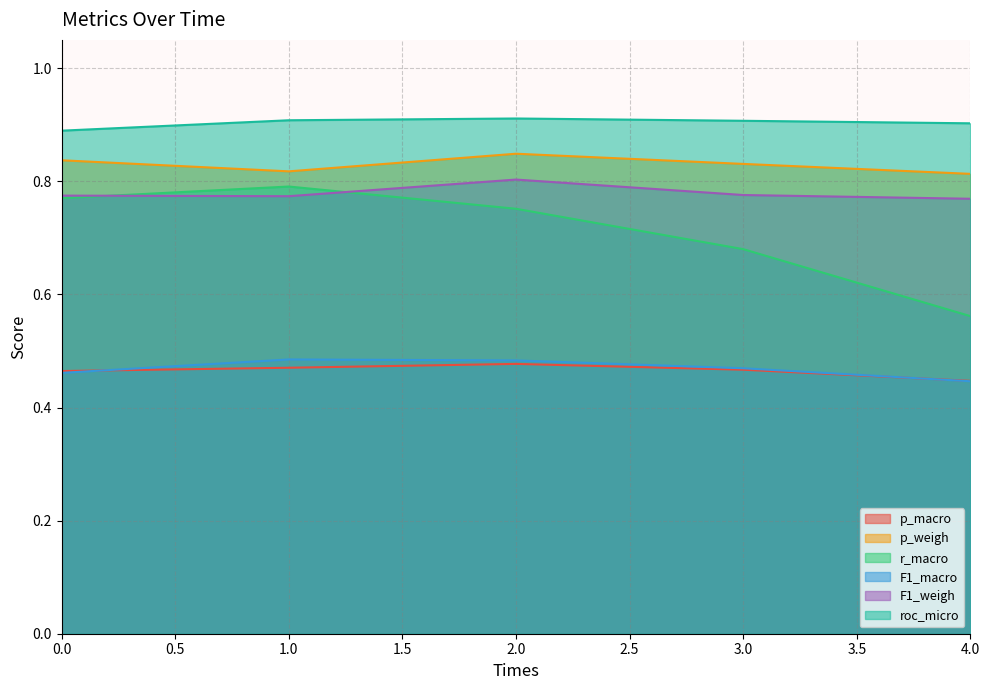

The p_macro series shows 0.5 at 3. True or false?

True